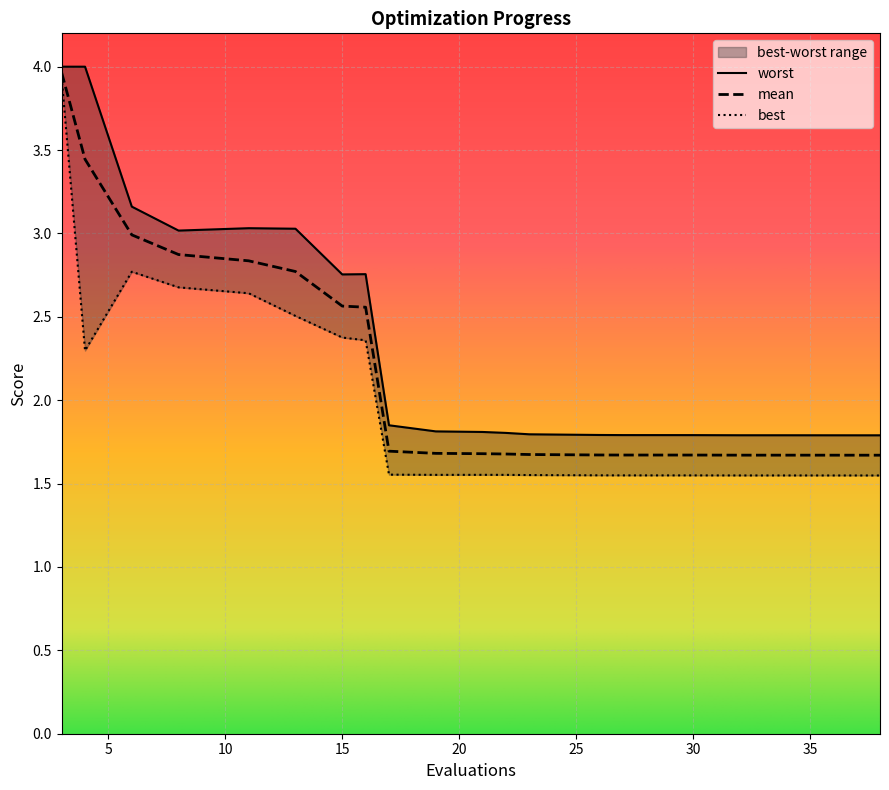

What are all the series names shown in the legend?

mean, best, worst